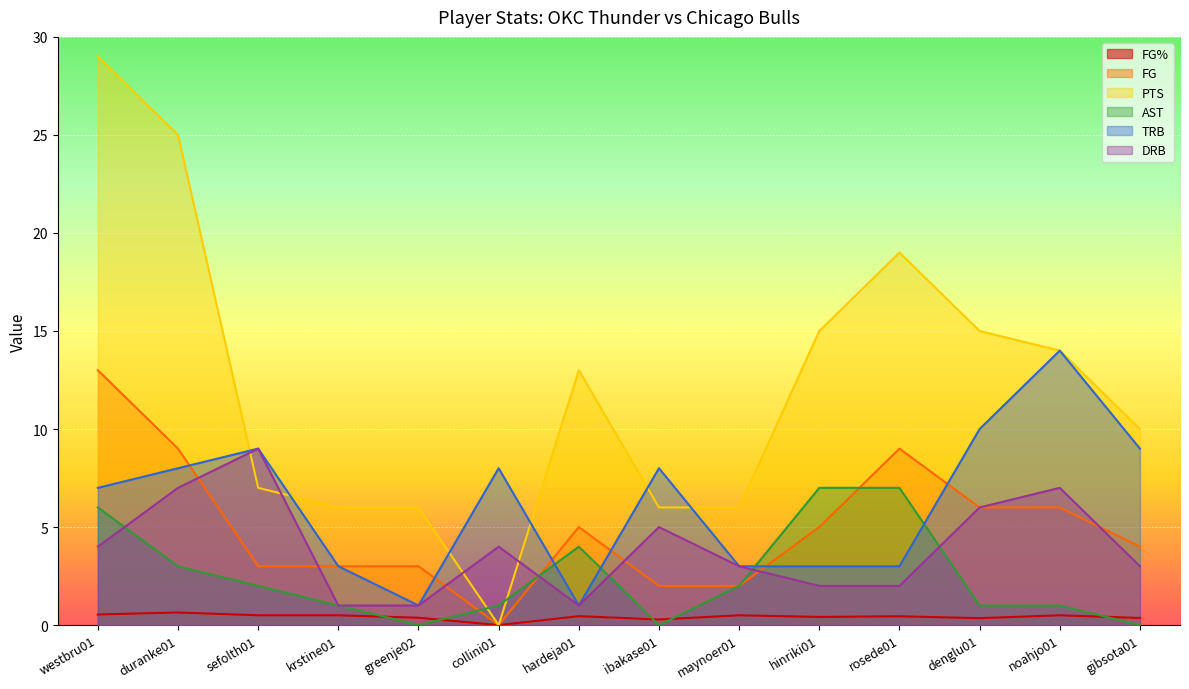

Reading right to left, extract all data points from this chart.

FG%: gibsota01=0.4	noahjo01=0.5	denglu01=0.4	rosede01=0.5	hinriki01=0.4	maynoer01=0.5	ibakase01=0.3	hardeja01=0.5	collini01=0.0	greenje02=0.4	krstine01=0.5	sefolth01=0.5	duranke01=0.6	westbru01=0.5
FG: gibsota01=4.0	noahjo01=6.0	denglu01=6.0	rosede01=9.0	hinriki01=5.0	maynoer01=2.0	ibakase01=2.0	hardeja01=5.0	collini01=0.0	greenje02=3.0	krstine01=3.0	sefolth01=3.0	duranke01=9.0	westbru01=13.0
PTS: gibsota01=10.0	noahjo01=14.0	denglu01=15.0	rosede01=19.0	hinriki01=15.0	maynoer01=6.0	ibakase01=6.0	hardeja01=13.0	collini01=0.0	greenje02=6.0	krstine01=6.0	sefolth01=7.0	duranke01=25.0	westbru01=29.0
AST: gibsota01=0.0	noahjo01=1.0	denglu01=1.0	rosede01=7.0	hinriki01=7.0	maynoer01=2.0	ibakase01=0.0	hardeja01=4.0	collini01=1.0	greenje02=0.0	krstine01=1.0	sefolth01=2.0	duranke01=3.0	westbru01=6.0
TRB: gibsota01=9.0	noahjo01=14.0	denglu01=10.0	rosede01=3.0	hinriki01=3.0	maynoer01=3.0	ibakase01=8.0	hardeja01=1.0	collini01=8.0	greenje02=1.0	krstine01=3.0	sefolth01=9.0	duranke01=8.0	westbru01=7.0
DRB: gibsota01=3.0	noahjo01=7.0	denglu01=6.0	rosede01=2.0	hinriki01=2.0	maynoer01=3.0	ibakase01=5.0	hardeja01=1.0	collini01=4.0	greenje02=1.0	krstine01=1.0	sefolth01=9.0	duranke01=7.0	westbru01=4.0